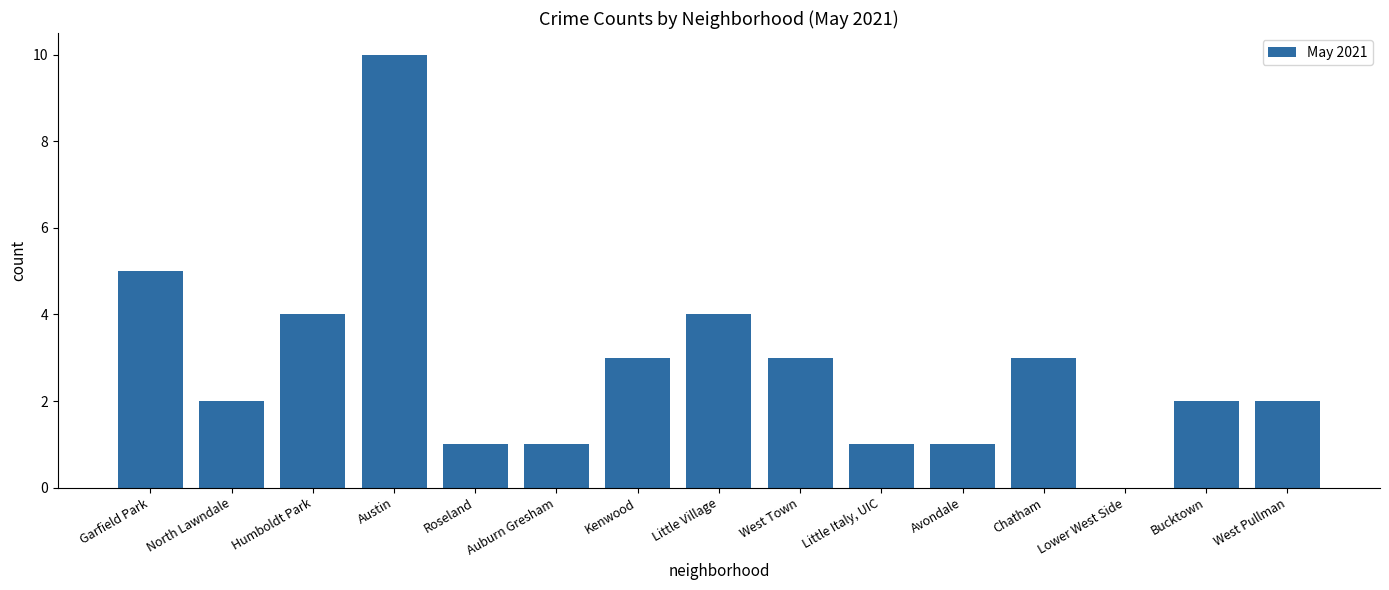

How many positive values are there?

14